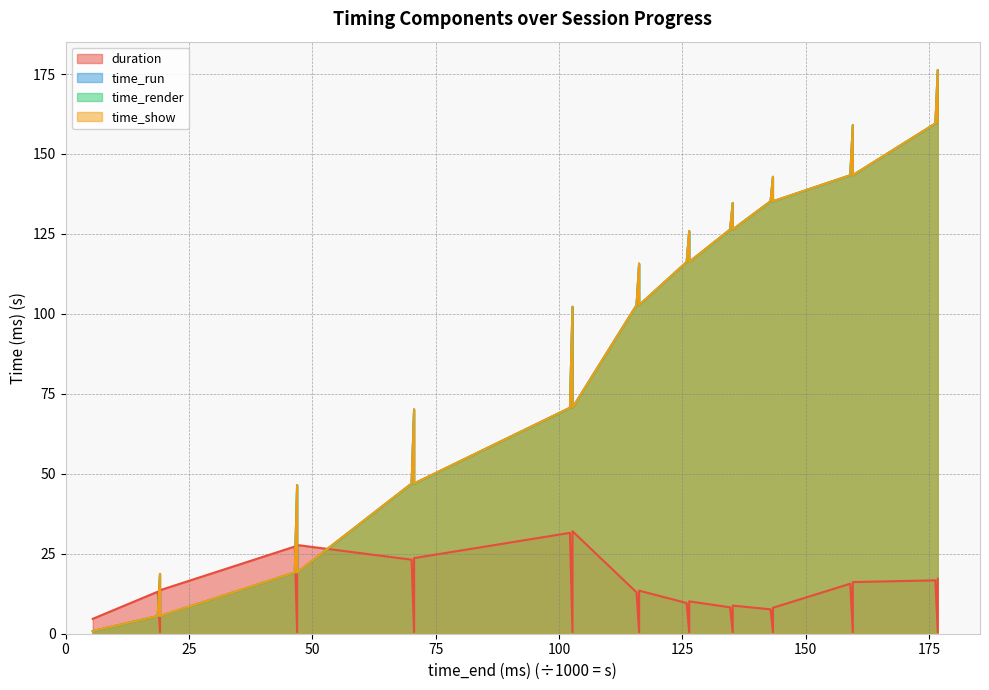

Does the chart display data point markers on the line(s)?

No